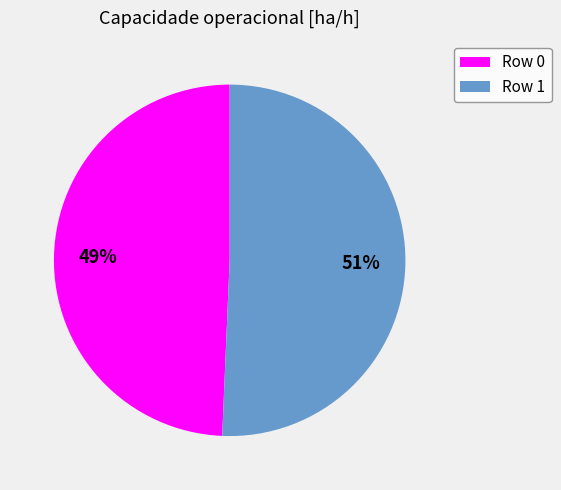

Is it true that Row 1 is 38% of the pie?

False